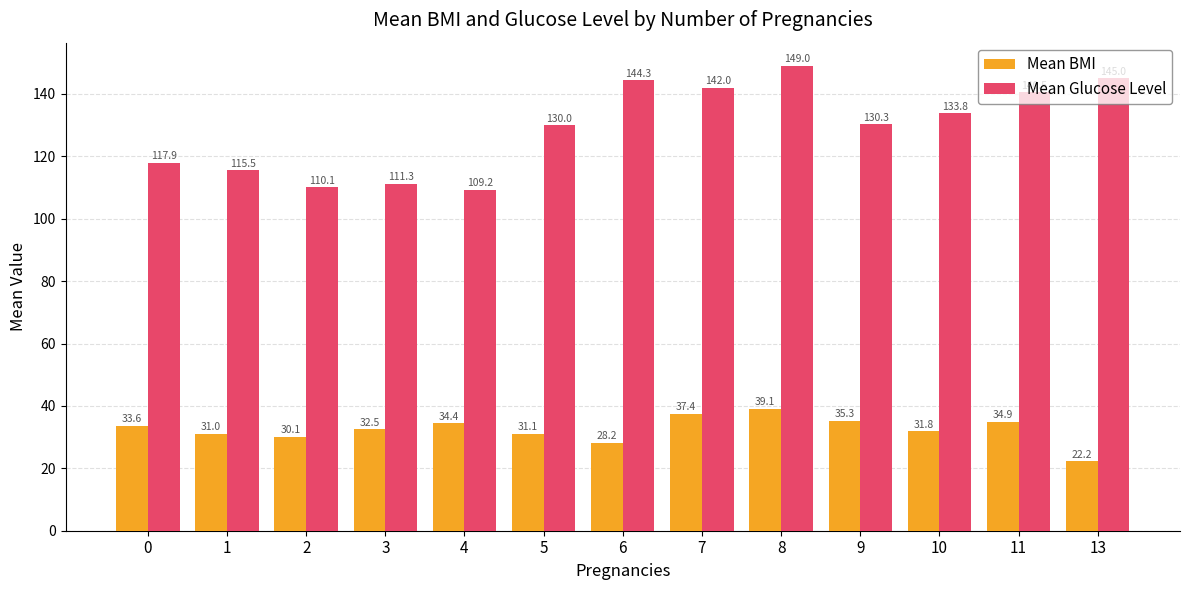

How many groups of bars are there?

13